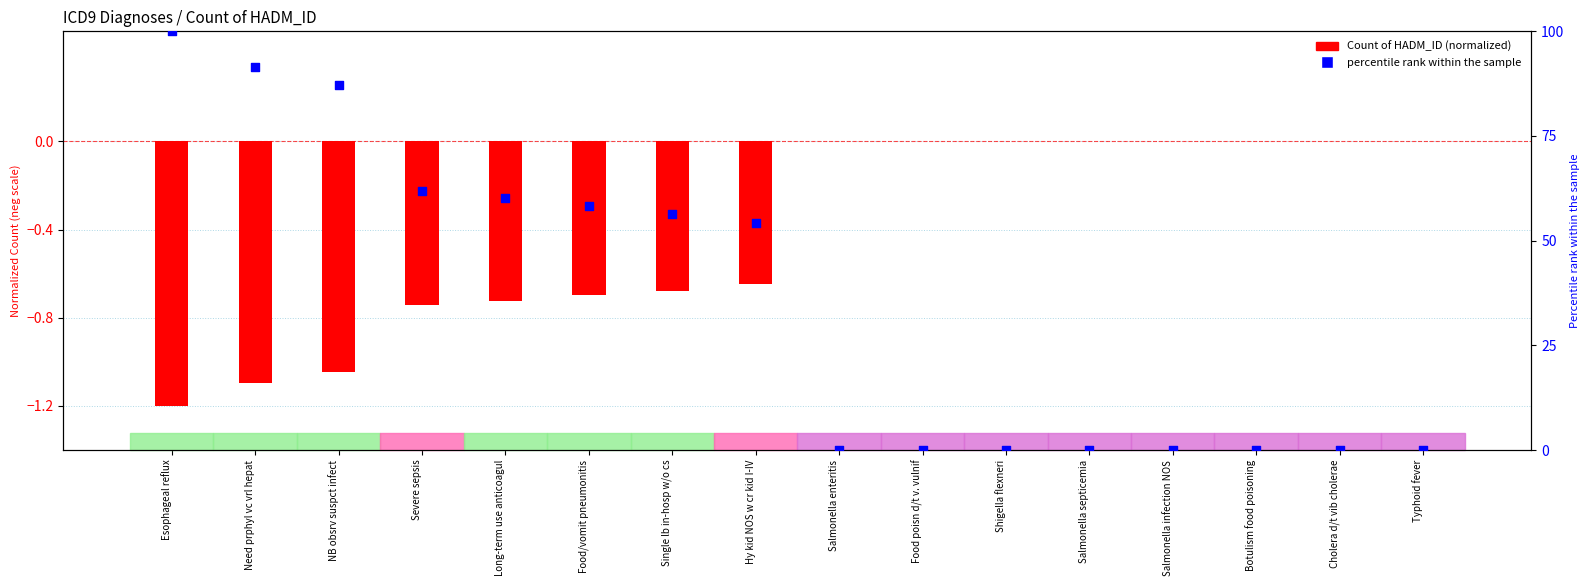

What is the total value across all series at NB obsrv suspct infect?

86.2